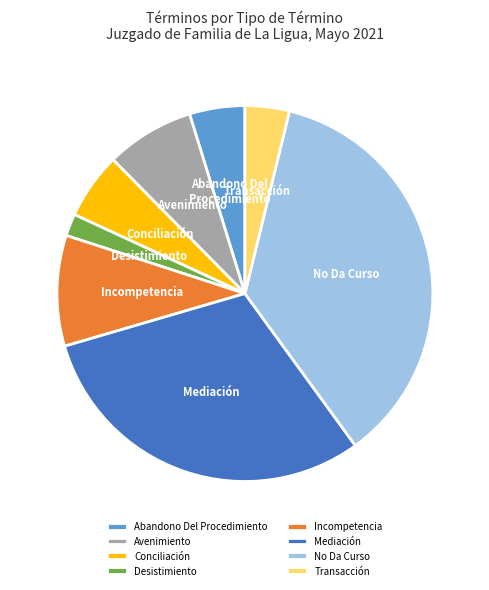

The Mediación slice represents 30% of the pie. True or false?

True